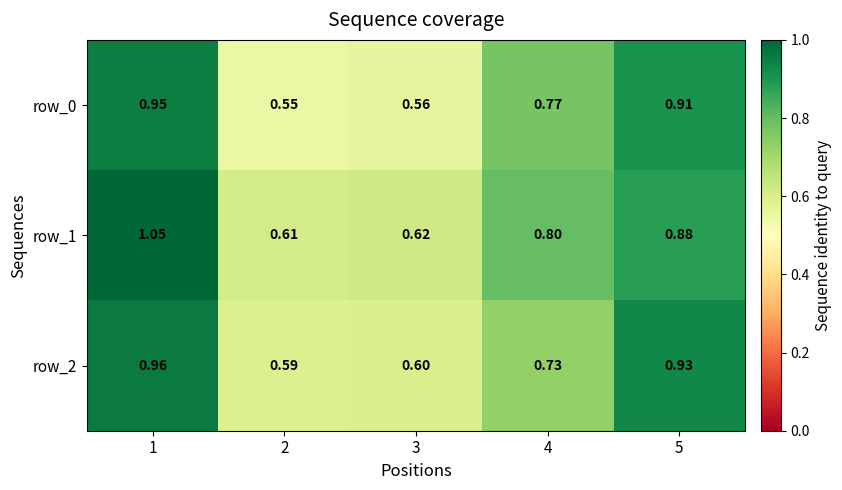

What is the difference between the maximum and minimum values in the row_1 series?

0.4